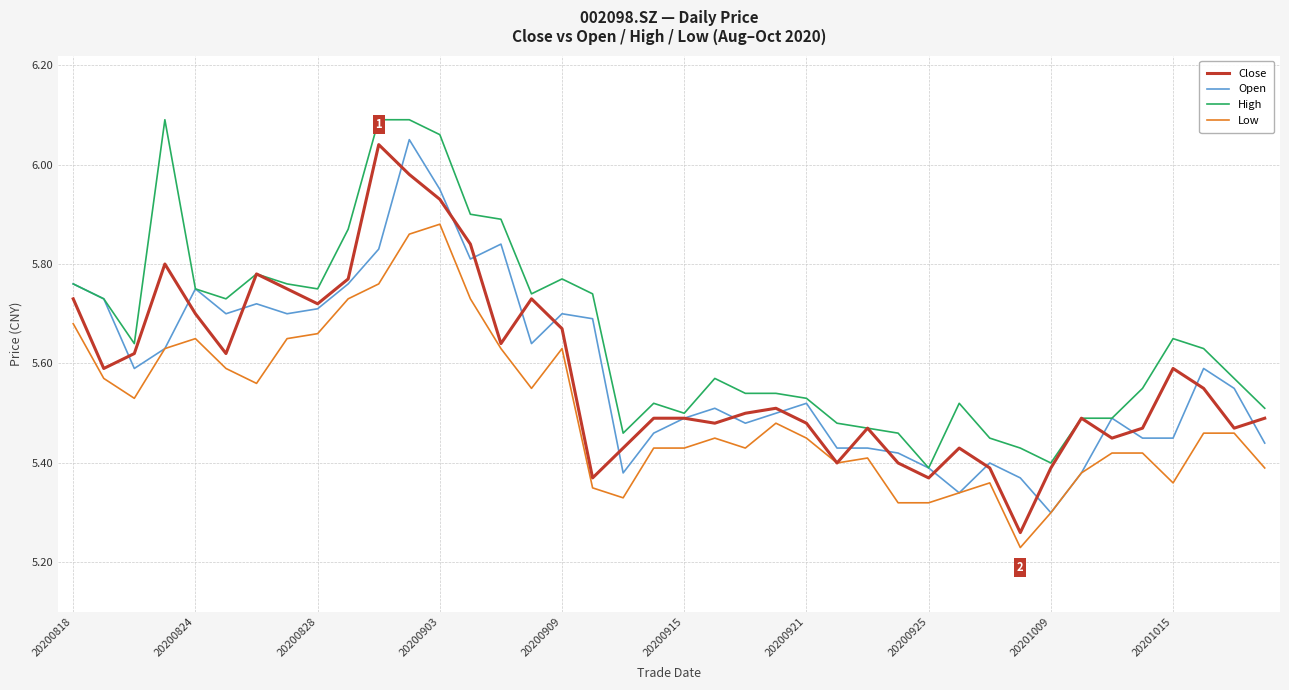

True or false: High and Low cross at least once.

False